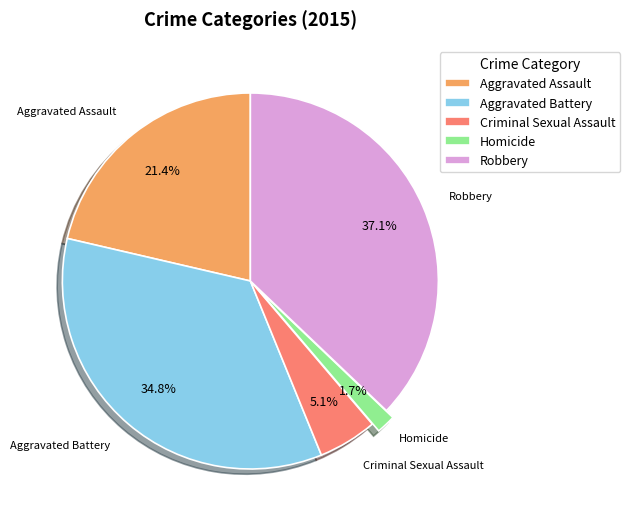

Which slice is the smallest?

Homicide